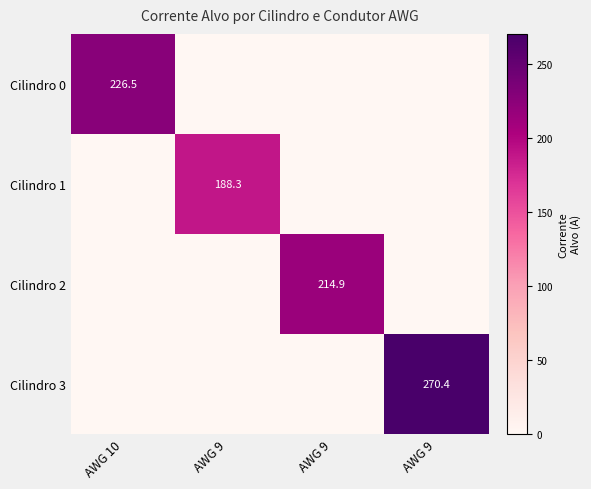

Which label corresponds to the smallest value in the chart?

AWG 9